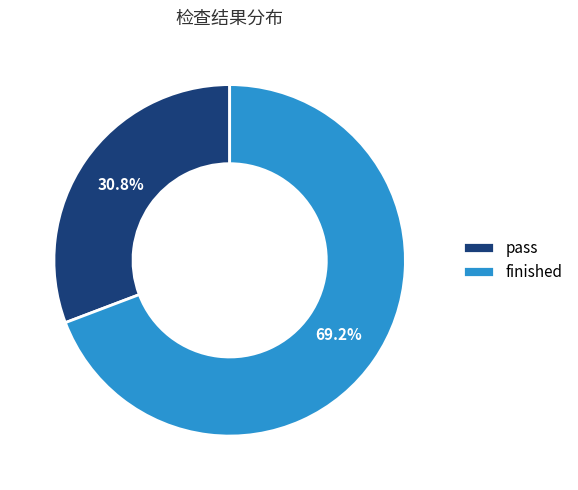

Is it true that finished is 55% of the pie?

False